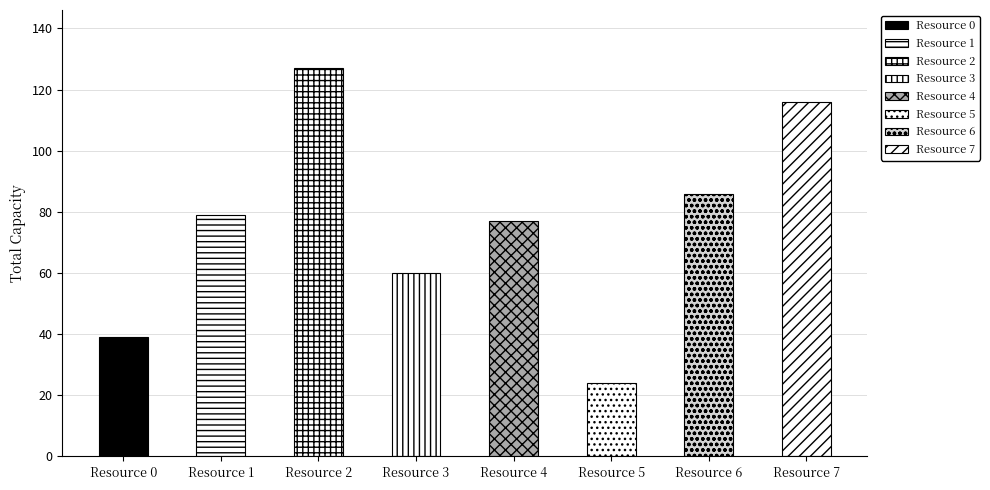

Rank the categories by value from lowest to highest.

Resource 5, Resource 0, Resource 3, Resource 4, Resource 1, Resource 6, Resource 7, Resource 2